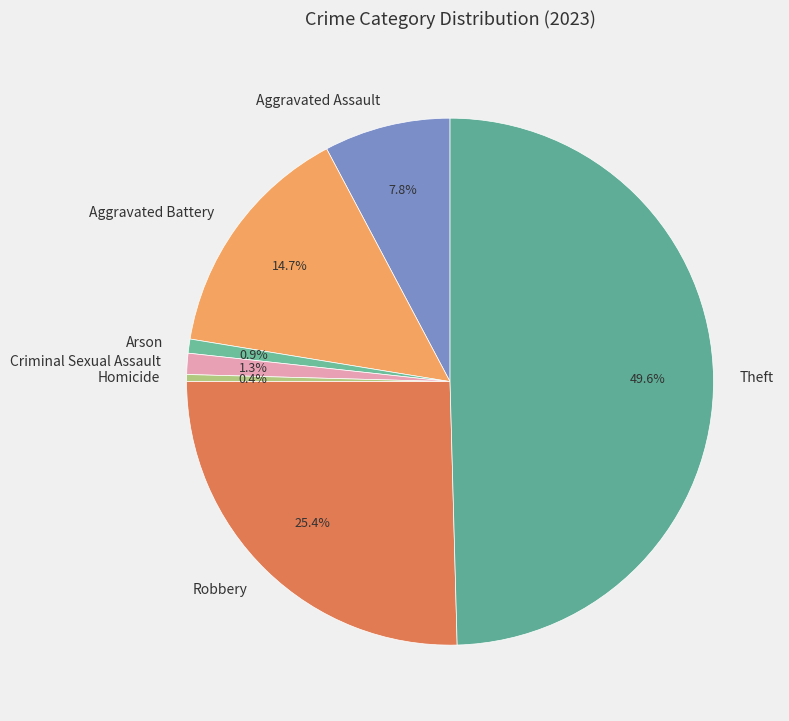

Approximately how many times larger is the value at Arson compared to Criminal Sexual Assault?

0.7